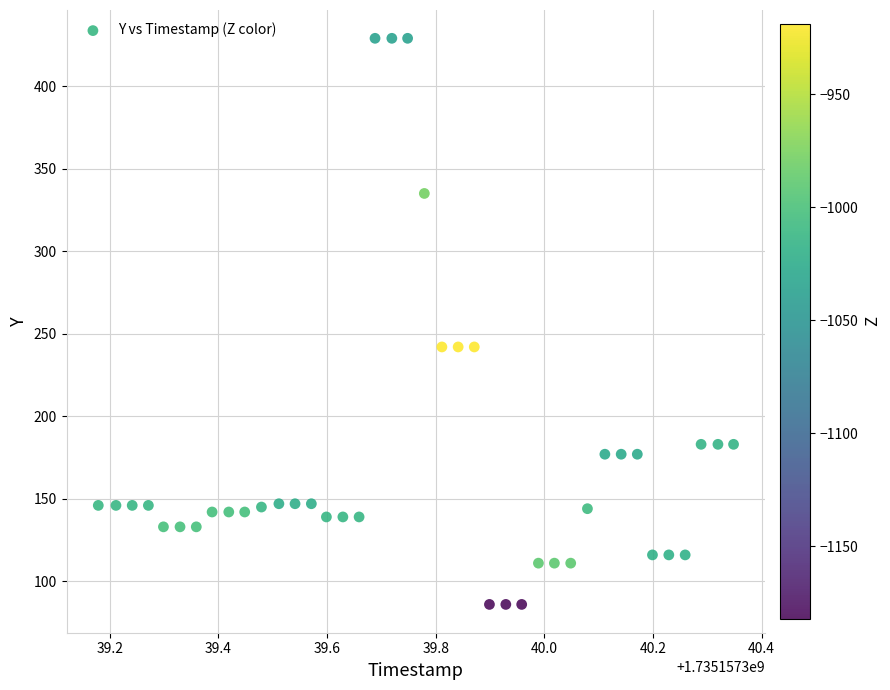

What is the range of Y values (max minus min)?

343